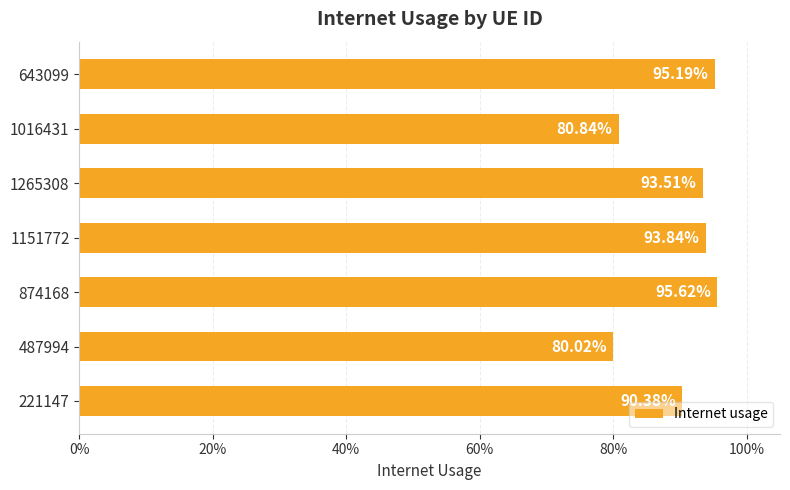

Are the bars horizontal?

Yes